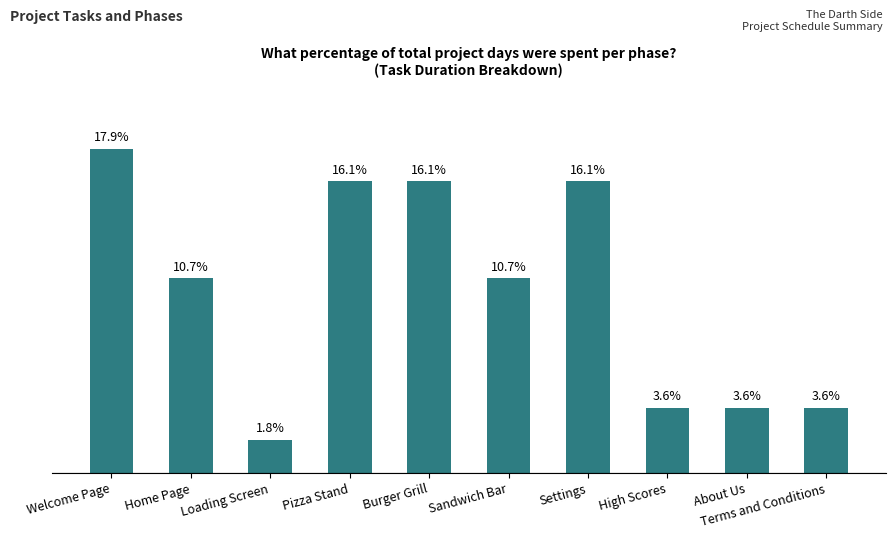

What is the label of the 6th bar from the left?

Sandwich Bar